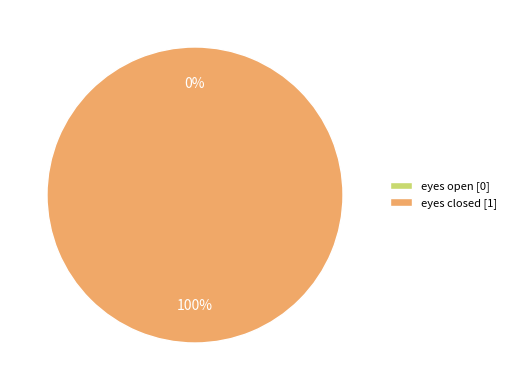

Is it true that eyes open is 13% of the pie?

False